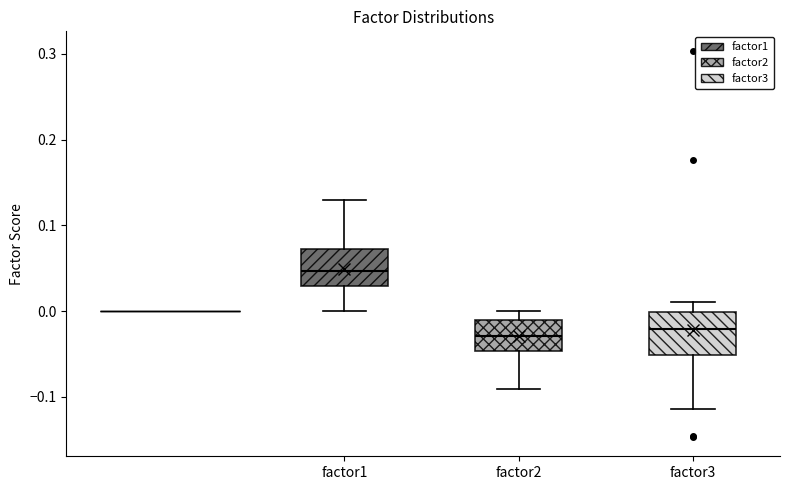

Which box has the highest median line?

factor1